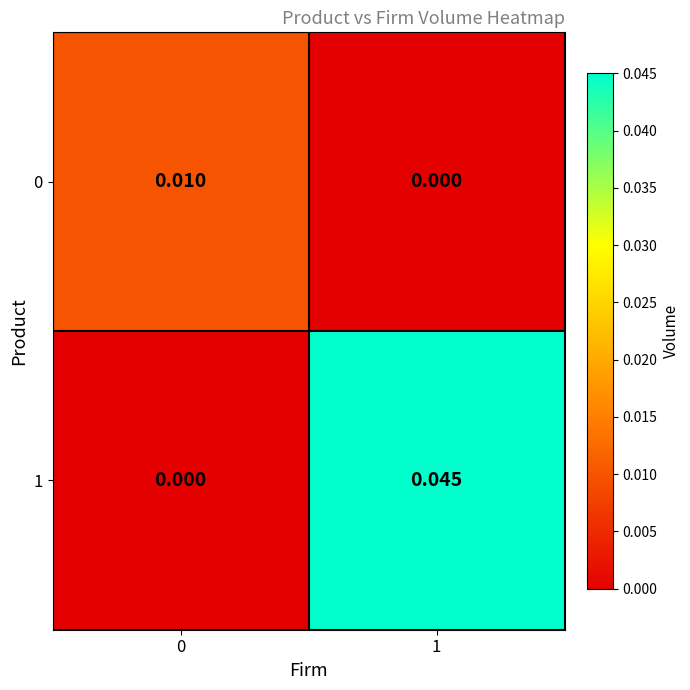

Is the value of 1 at 1 greater than the value of 0 at 1?

Yes